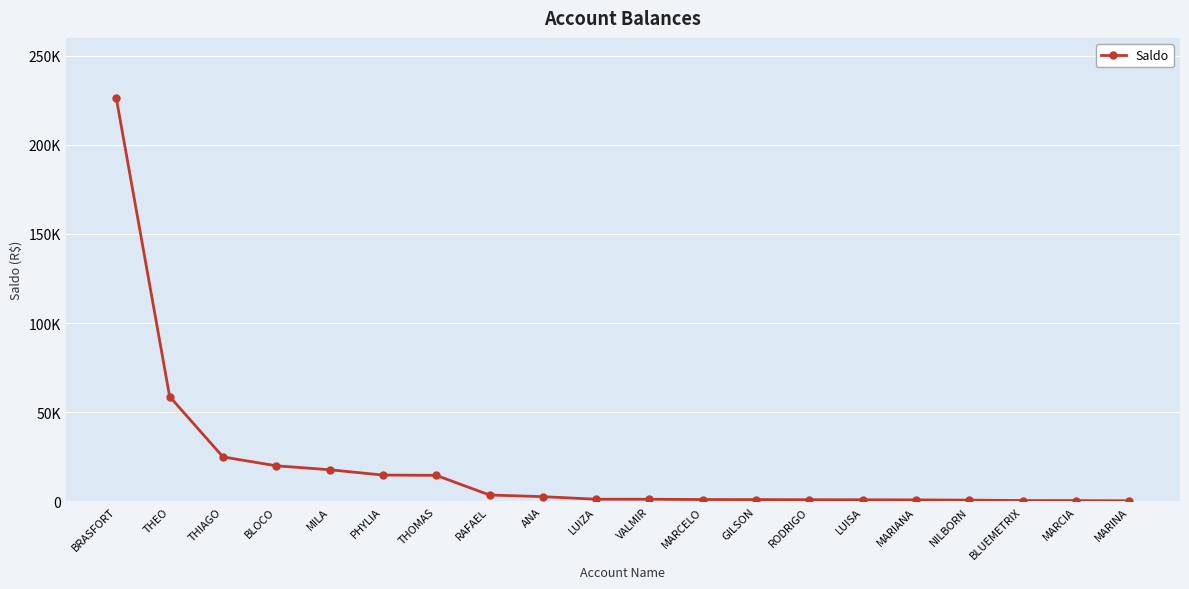

Does the chart have visible grid lines?

Yes